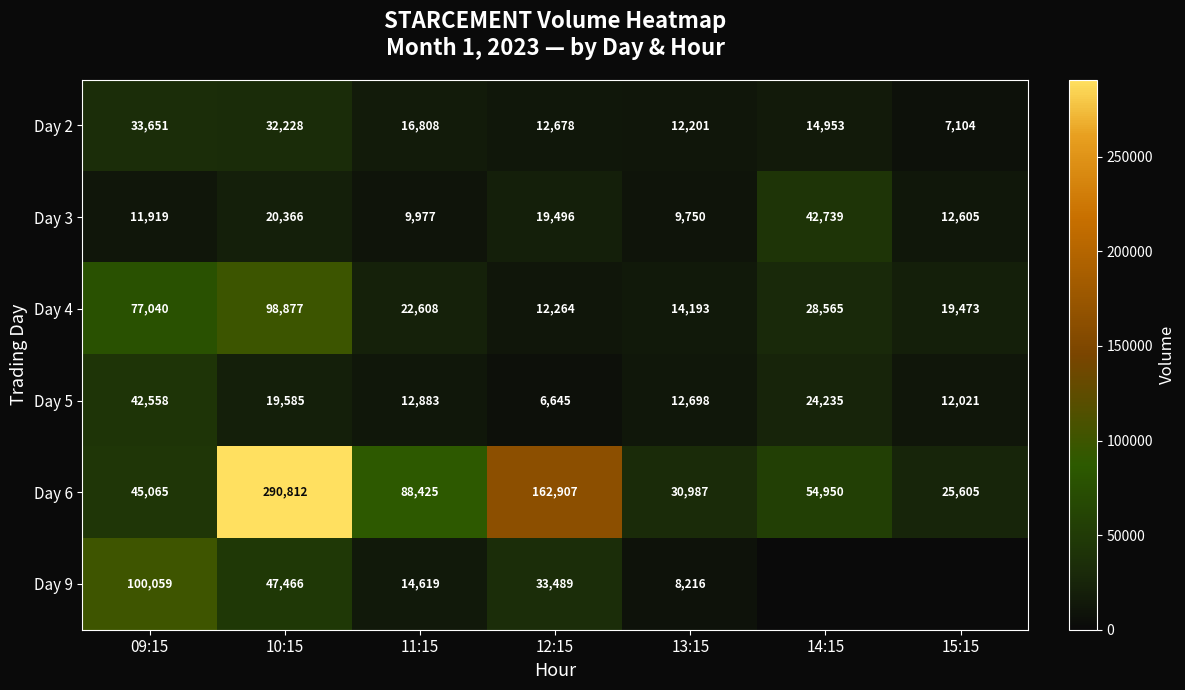

The Day 2 series shows 49992 at 10:15. True or false?

False